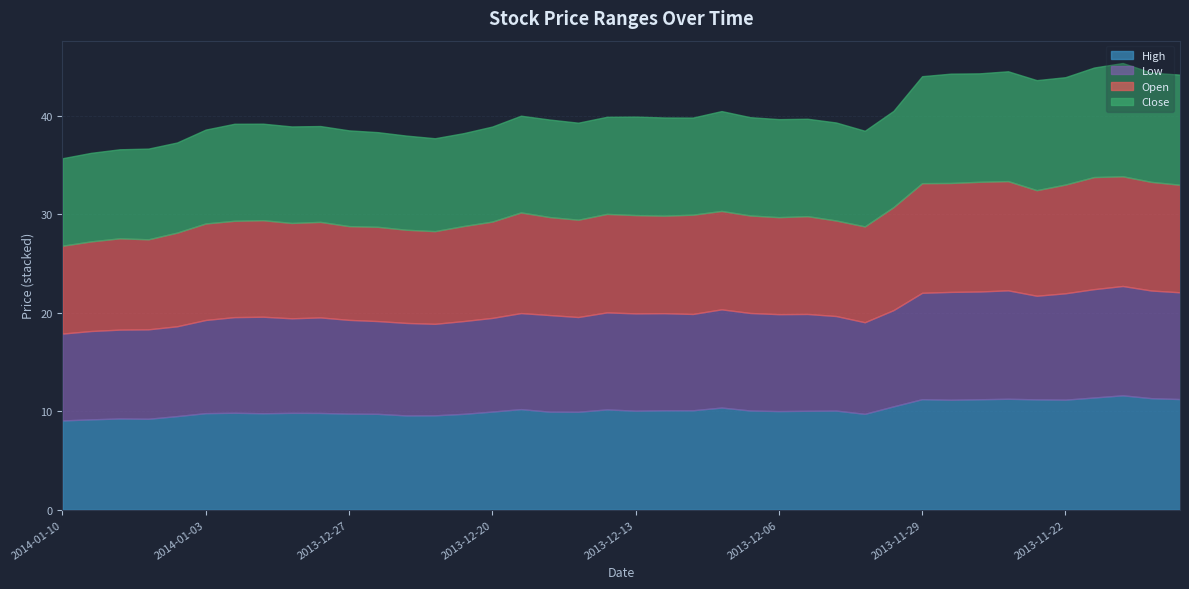

True or false: High has more than 2 interior local peaks.

True